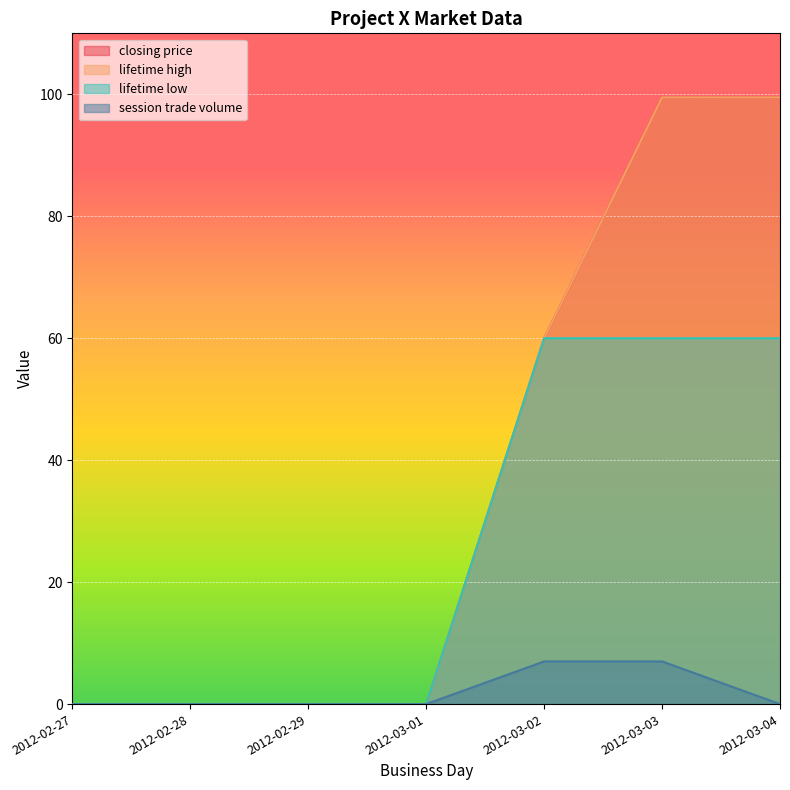

What is the difference between the highest and lowest values at 2012-03-02?

53.0